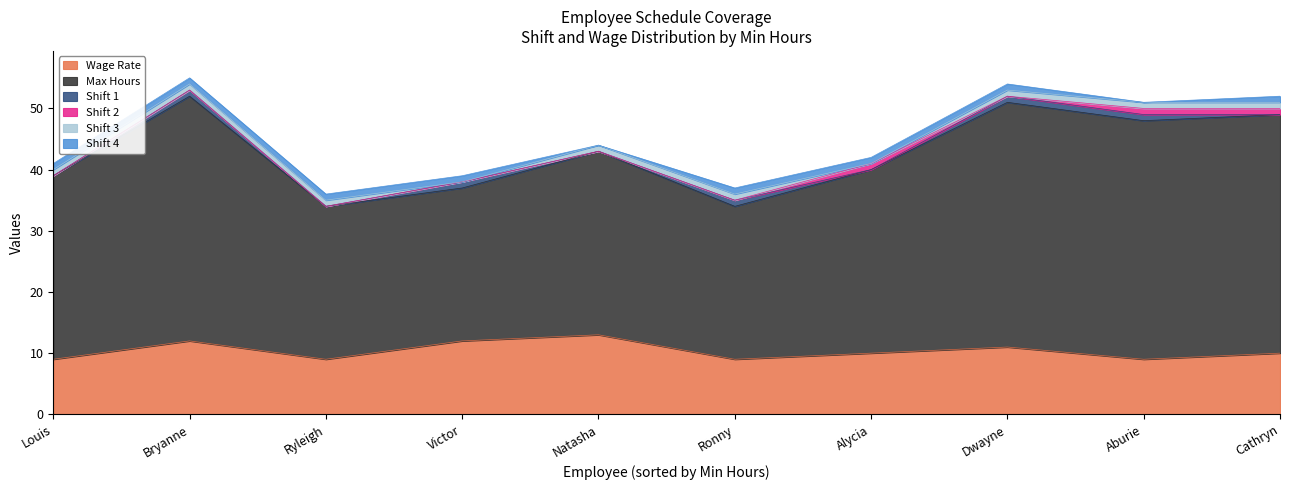

The Wage Rate series shows 2 at Louis. True or false?

False